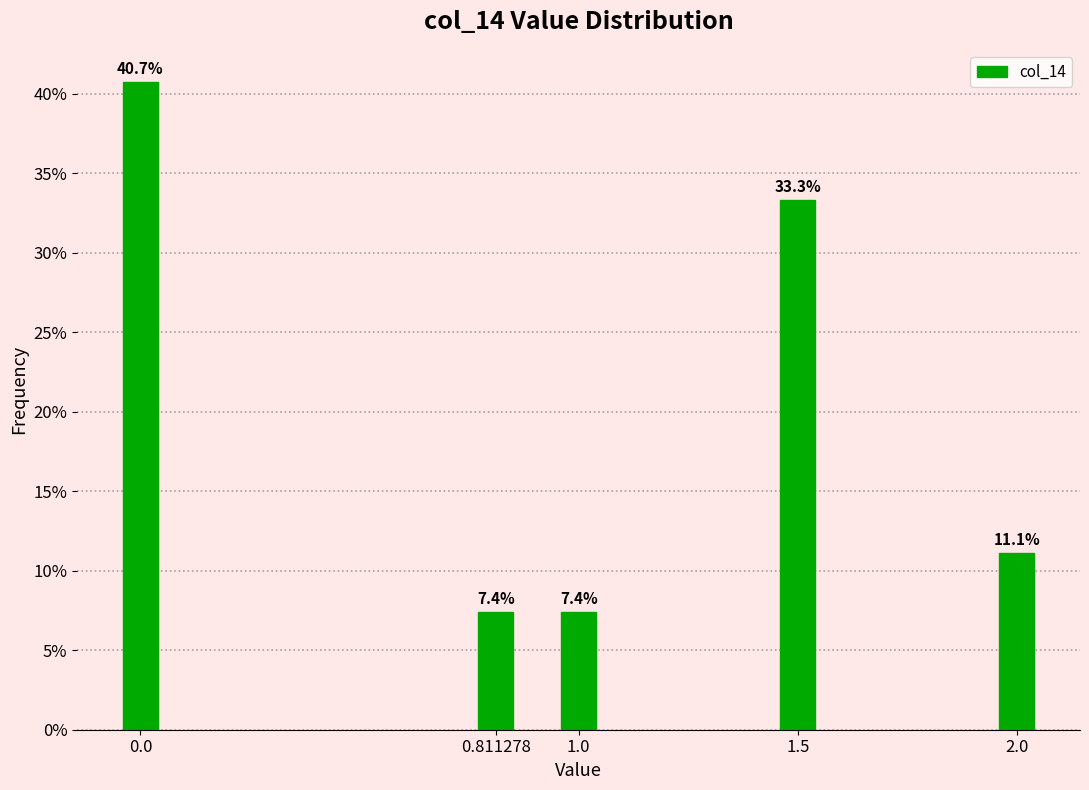

Reading left to right, extract all data points from this chart.

40.7	7.4	7.4	33.3	11.1